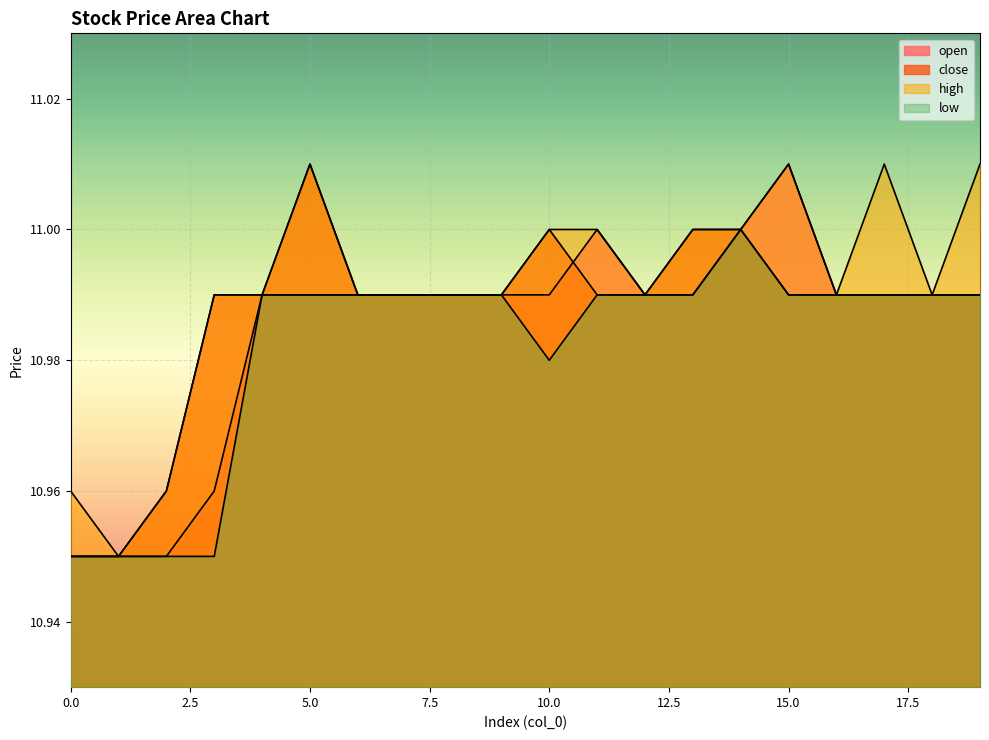

At which category does the chart reach its peak across all series?

15